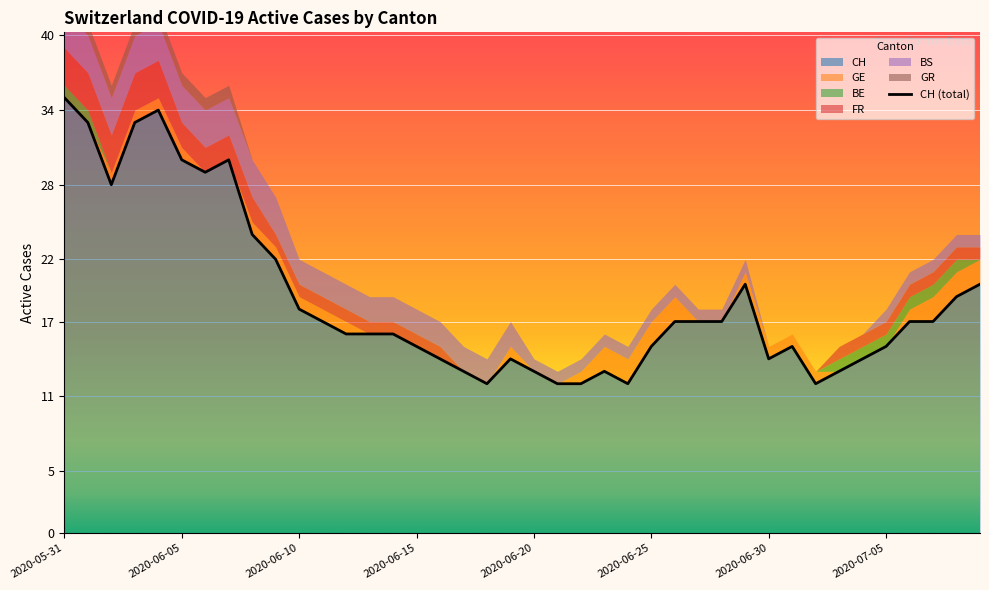

How many interior local peaks (higher than both neighbors) does the data have?

6